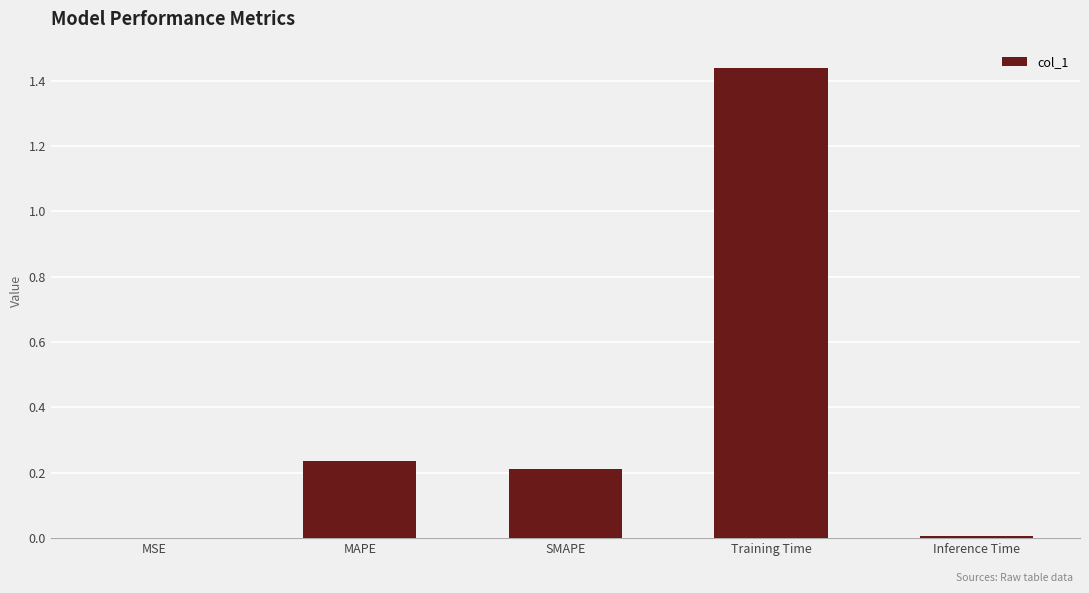

What is the sum of all values?

1.9